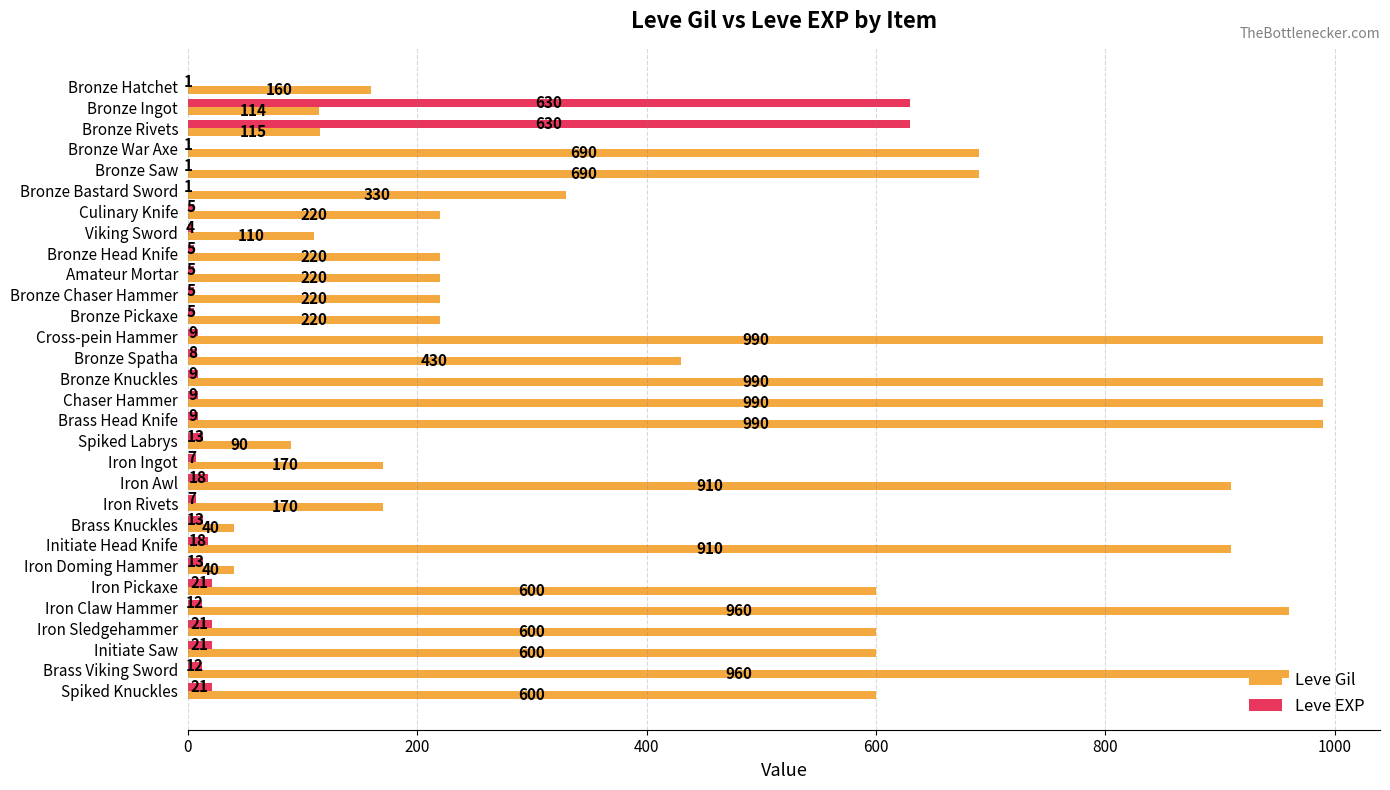

The Leve Gil series shows 430 at Bronze Spatha. True or false?

True